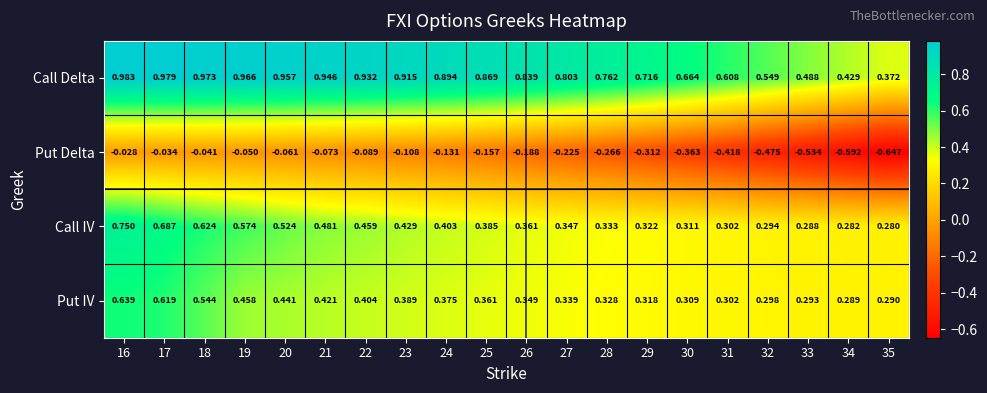

Rank the series at 24 from lowest to highest value.

Put Delta, Put IV, Call IV, Call Delta